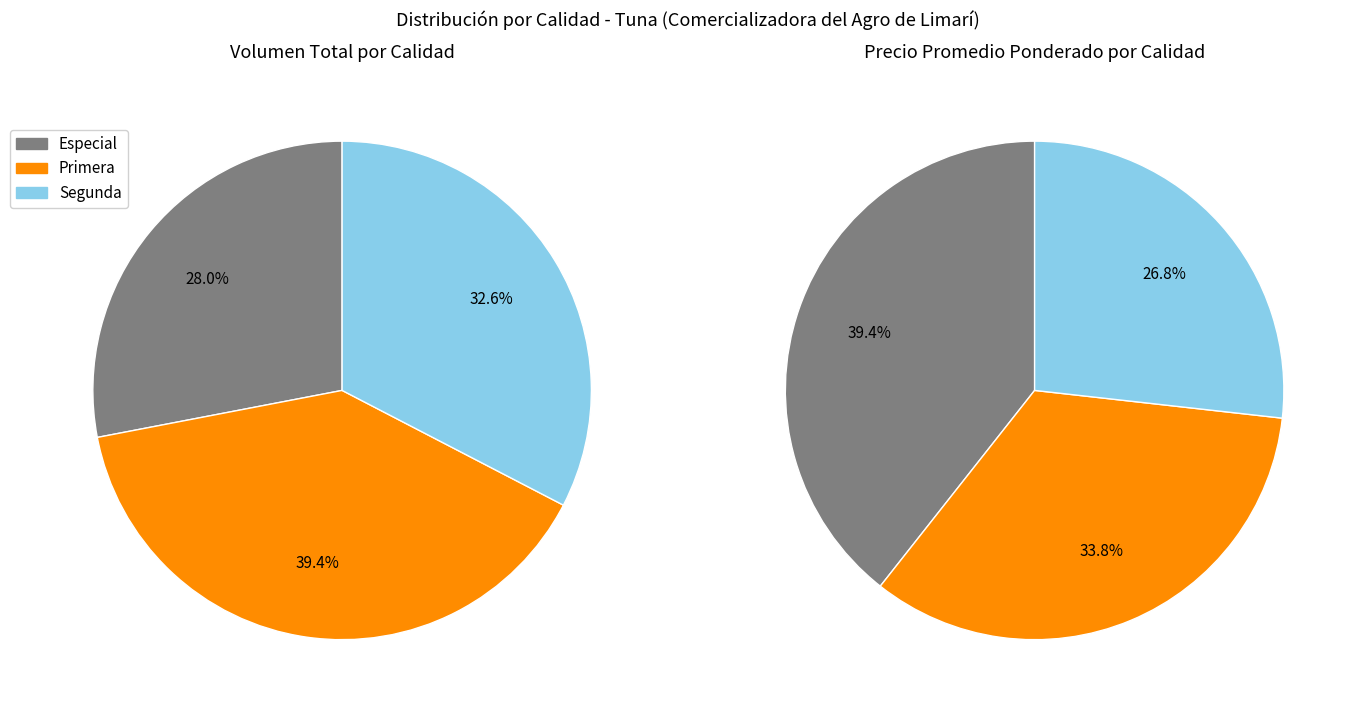

True or false: Especial accounts for 50% of the total.

False